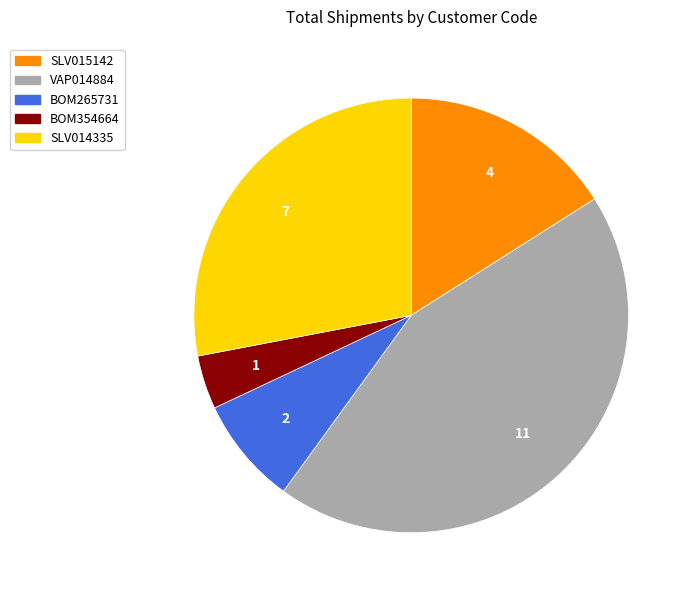

Which category has the smallest portion of the pie?

BOM354664